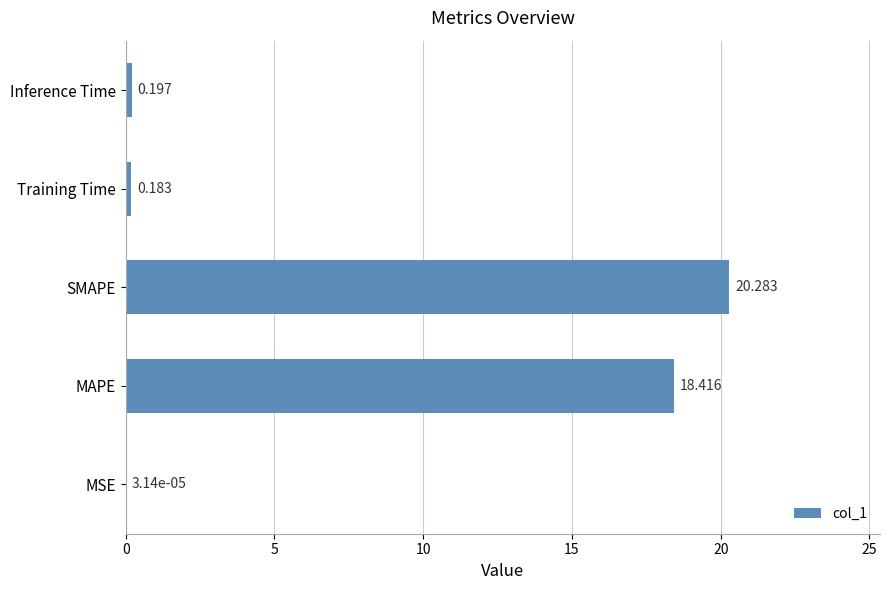

Which has a higher value, SMAPE or MSE?

SMAPE